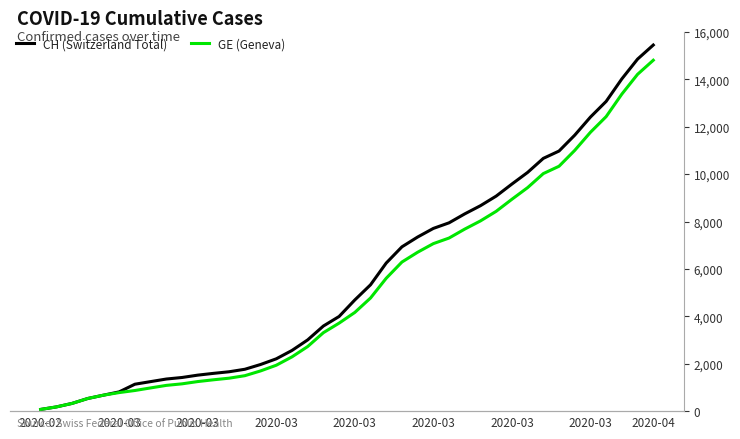

Rank the categories by GE (Geneva) value from highest to lowest.

39, 38, 37, 36, 35, 34, 33, 32, 31, 30, 29, 28, 27, 26, 25, 24, 23, 22, 21, 20, 19, 18, 17, 16, 15, 14, 13, 12, 11, 10, 9, 2020-04, 2020-03, 2020-03, 2020-03, 2020-03, 2020-03, 2020-03, 2020-03, 2020-02